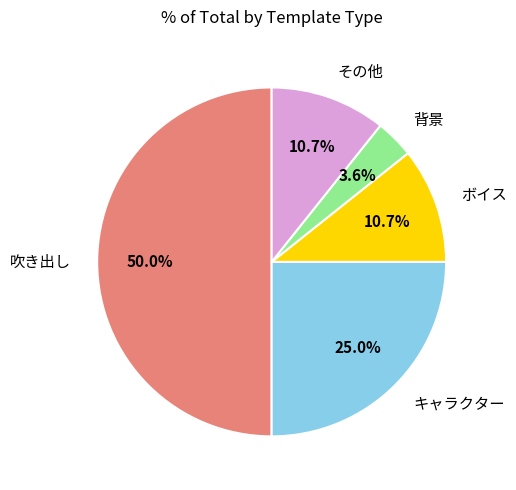

How many segments does this pie chart have?

5